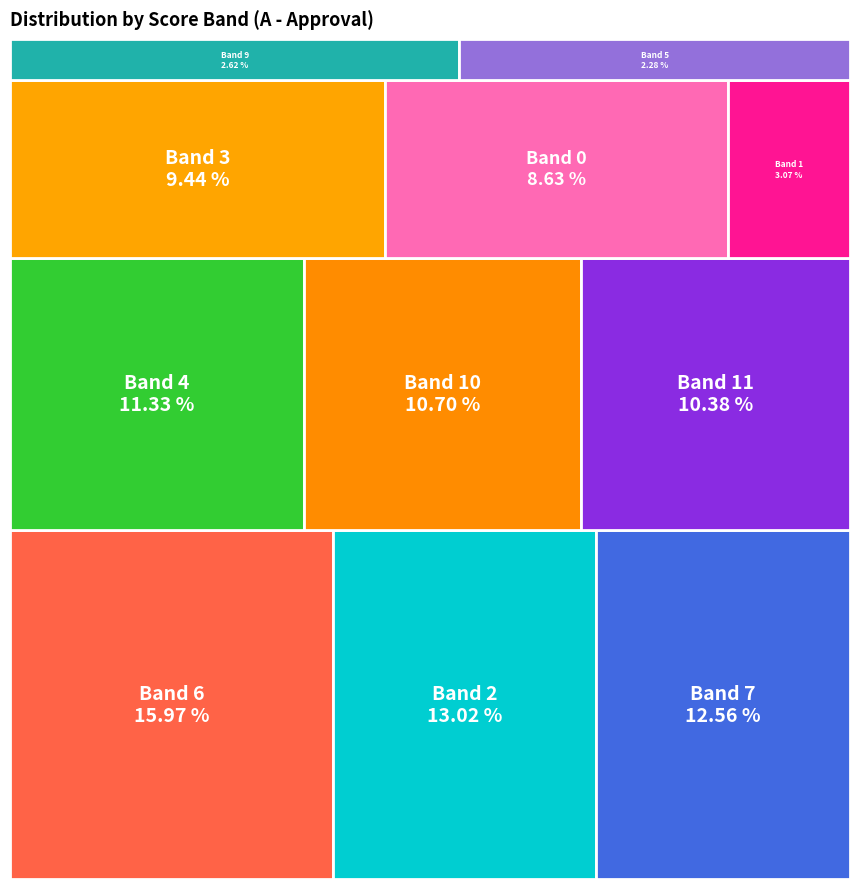

Does 4 account for over 50% of the chart?

No